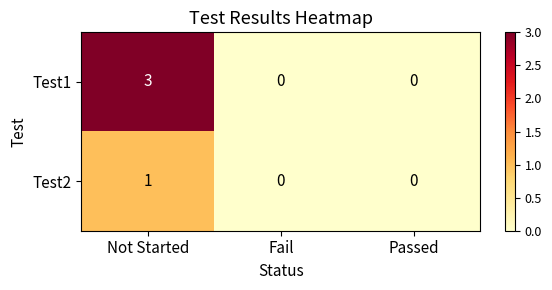

Reading right to left, list all the values displayed in this chart.

Test1: 0	0	3
Test2: 0	0	1